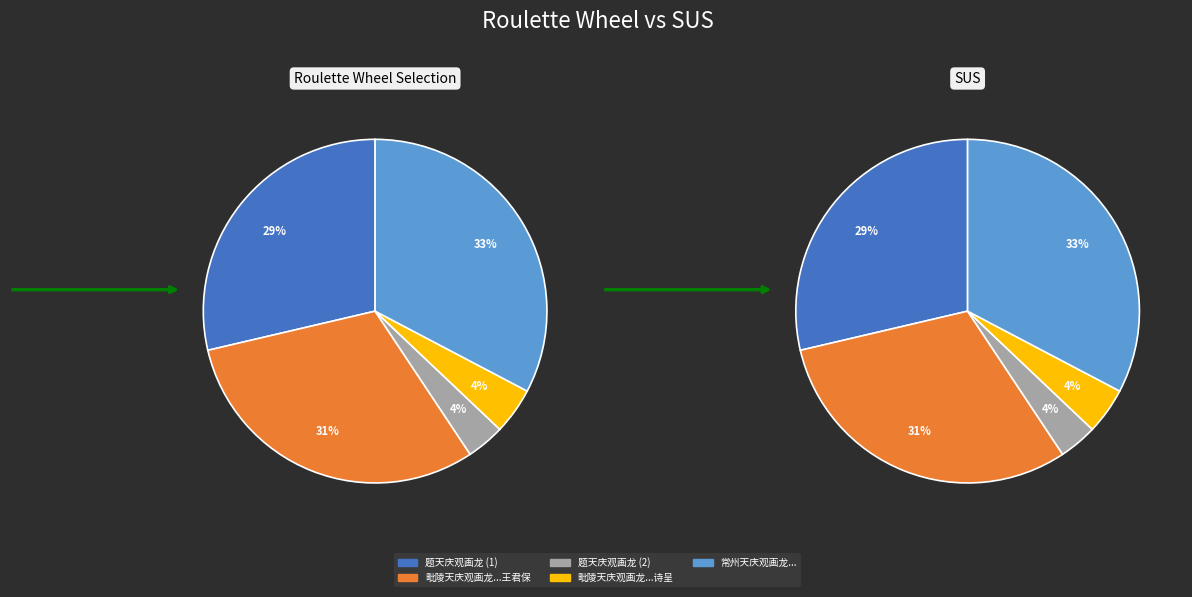

What is the largest slice in the pie chart?

常州天庆观画龙二世传仙笔一点睛乘雷电飞去一经兵火亦不复存